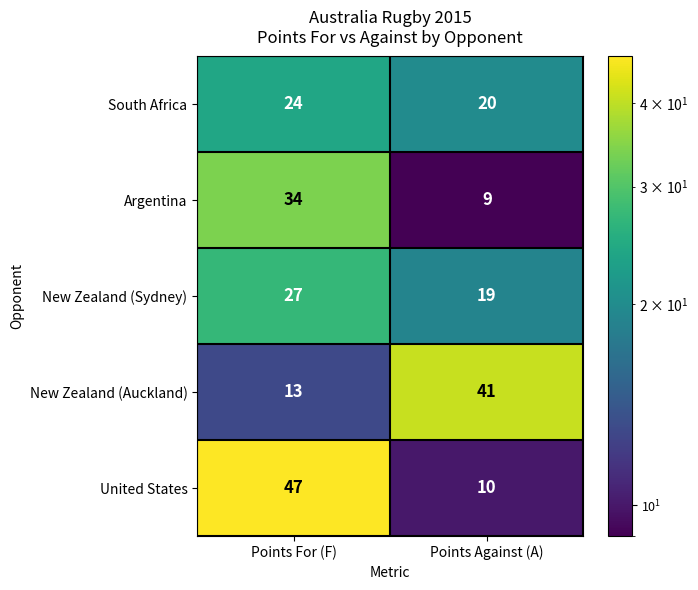

Reading left to right, list all the values displayed in this chart.

South Africa: Points For (F)=24	Points Against (A)=20
Argentina: Points For (F)=34	Points Against (A)=9
New Zealand (Sydney): Points For (F)=27	Points Against (A)=19
New Zealand (Auckland): Points For (F)=13	Points Against (A)=41
United States: Points For (F)=47	Points Against (A)=10